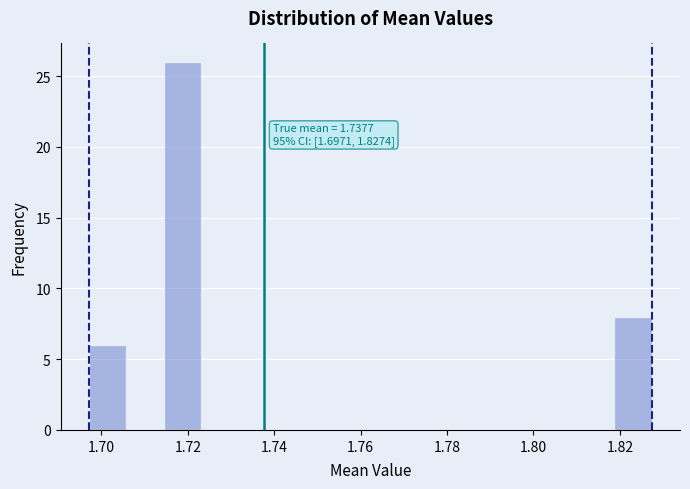

Which range on the x-axis has the tallest bar?

1.714 to 1.724